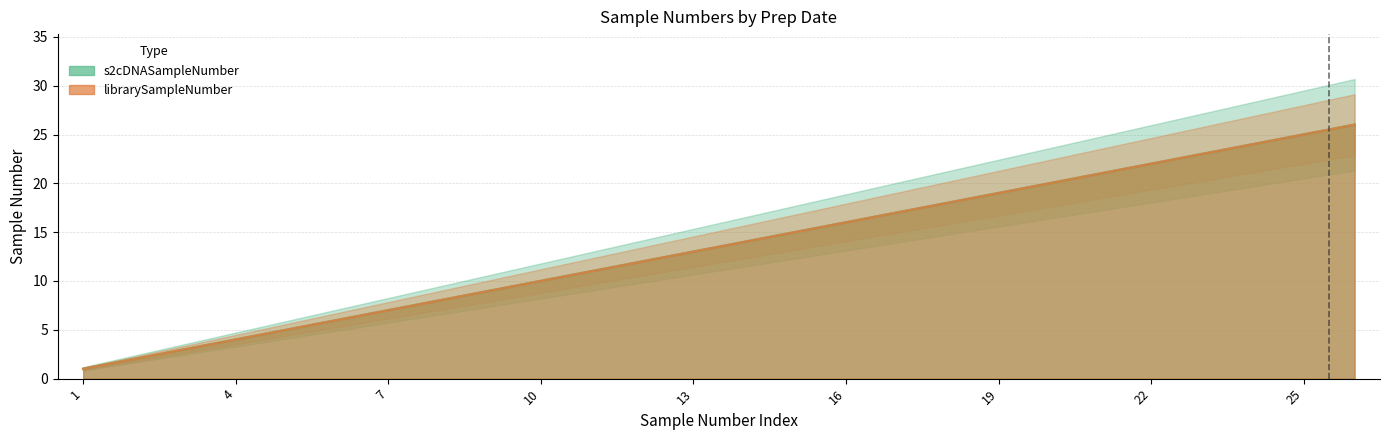

What is the difference between the s2cDNASampleNumber values at 6 and 17?

11